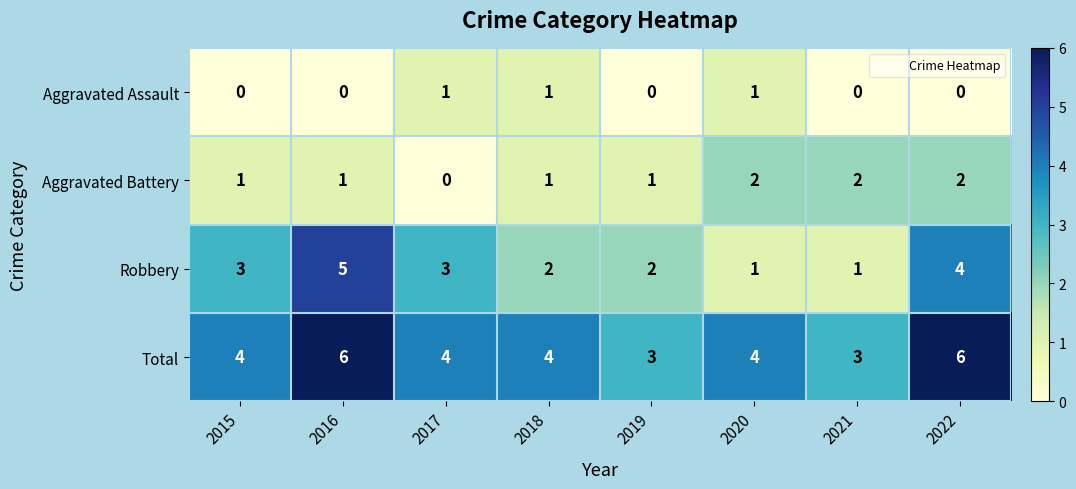

What is the average value of the Total series?

4